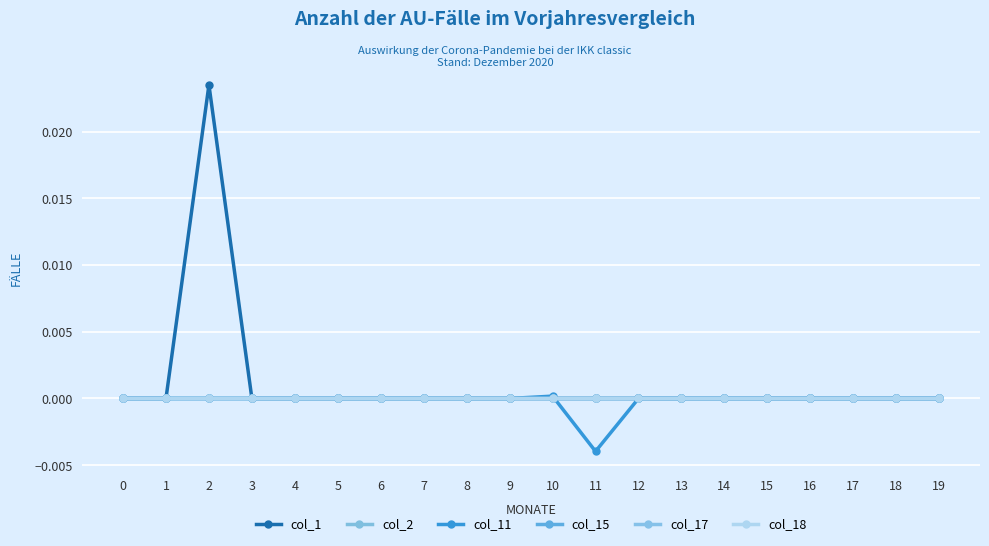

Which series has the largest total across all categories?

col_1